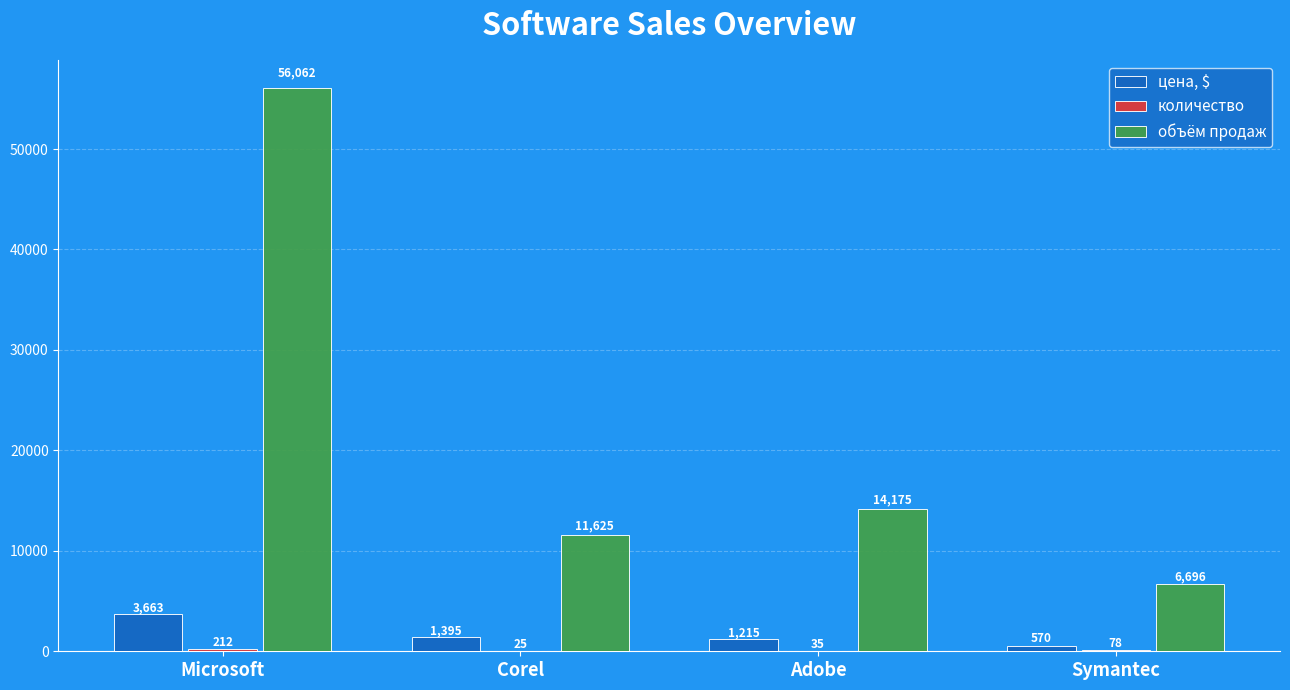

Does the chart contain stacked bars?

No